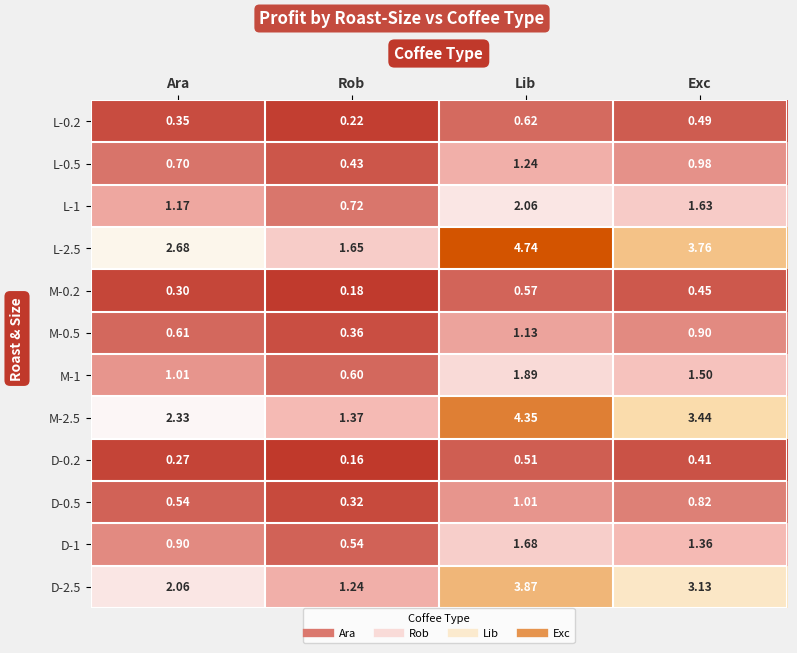

At which label is M-1 closest to 1?

Ara